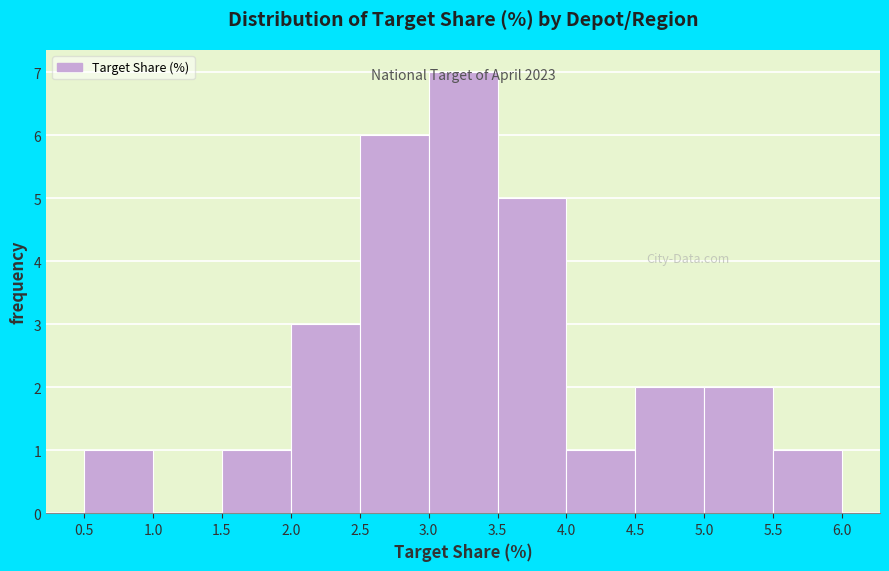

Over which range of the x-axis is the bar tallest?

3.0 to 3.5